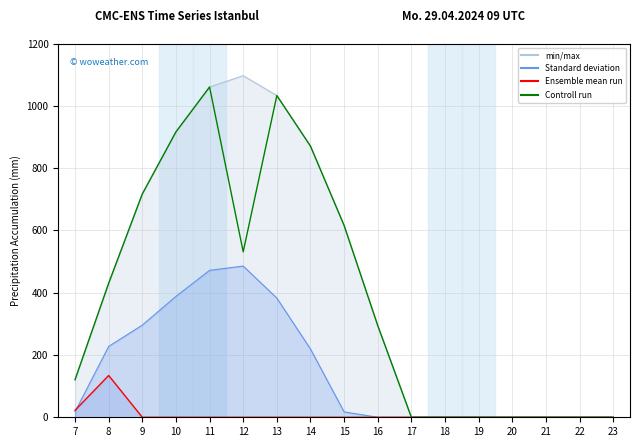

What is the sum of the values at 13 and 11?

2093.2